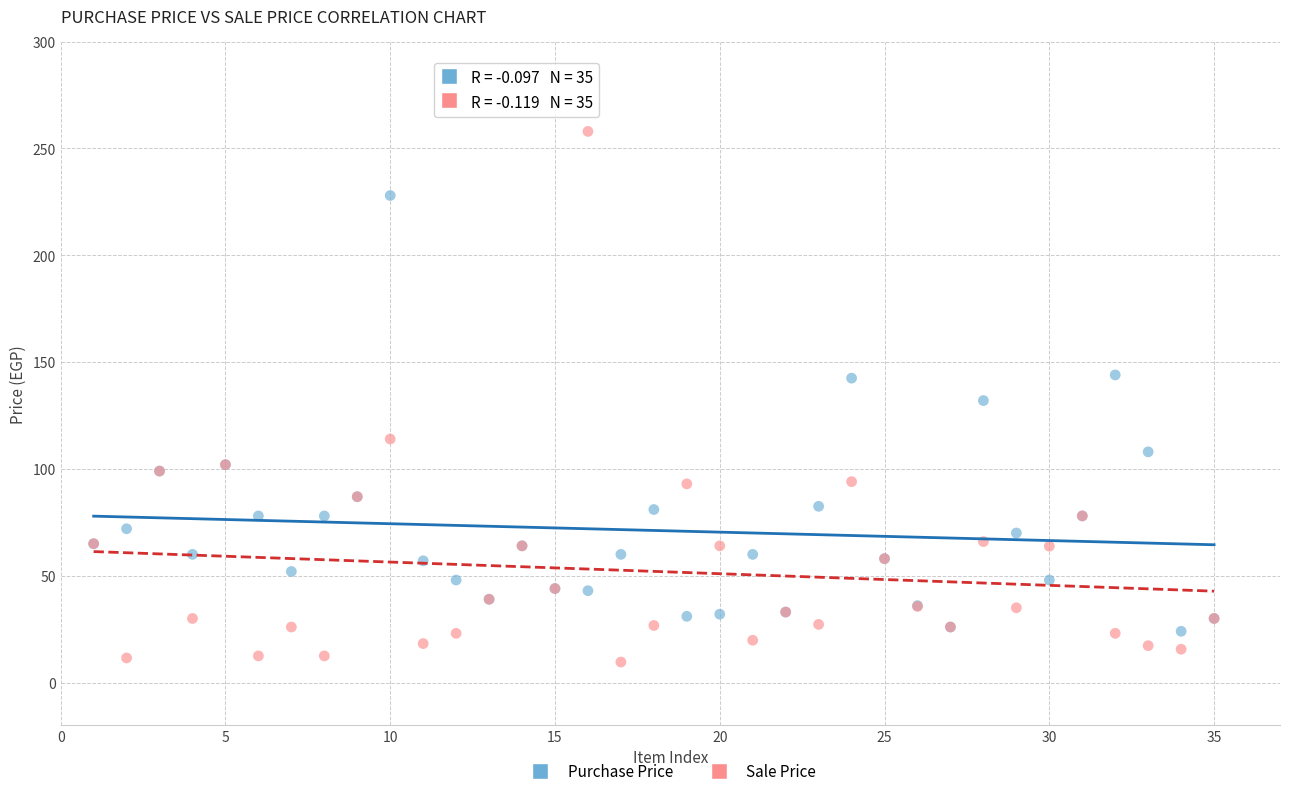

In the Purchase Price series, what Y value is closest to 126?

132.0